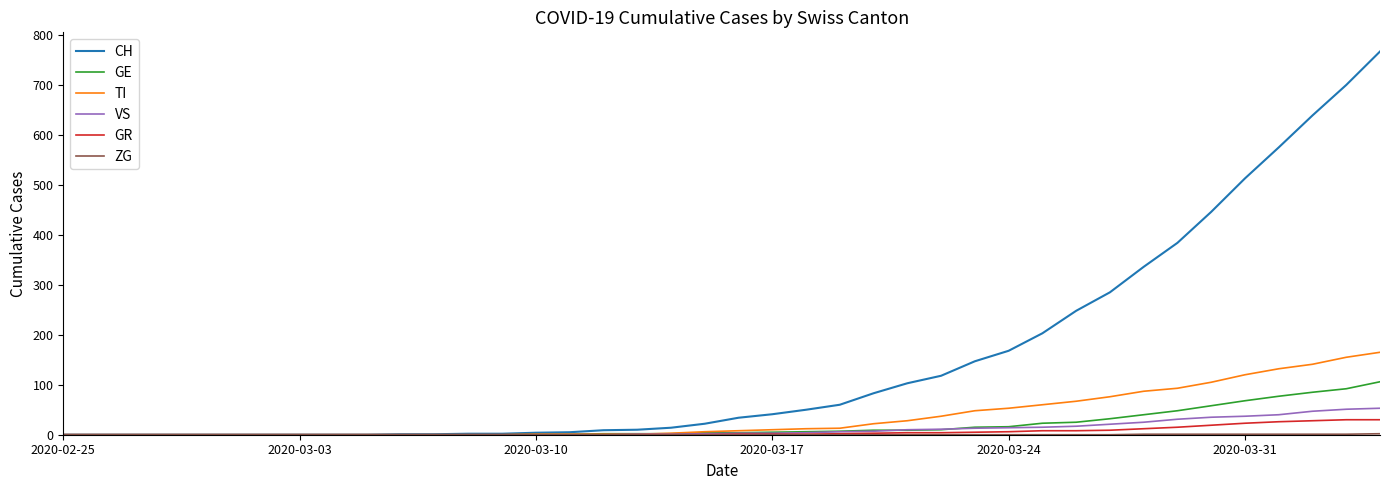

How many distinct data groups are displayed?

6